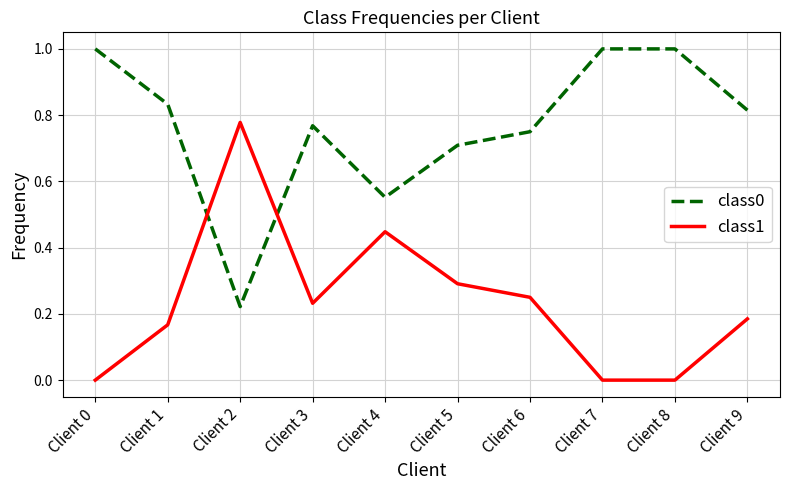

What is the maximum value for class0?

1.0